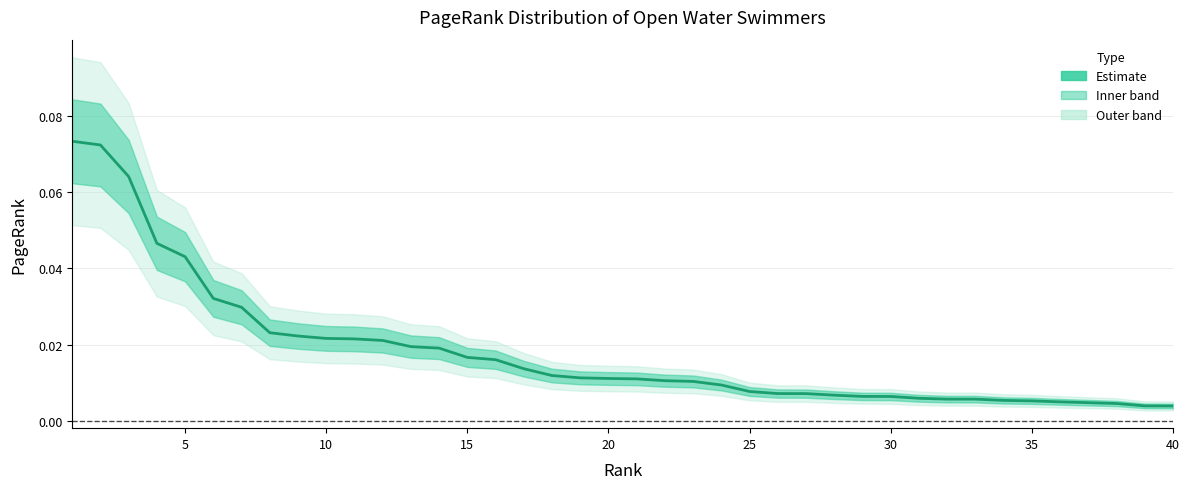

Reading left to right, transcribe all the data shown in this chart.

0.1	0.1	0.1	0.0	0.0	0.0	0.0	0.0	0.0	0.0	0.0	0.0	0.0	0.0	0.0	0.0	0.0	0.0	0.0	0.0	0.0	0.0	0.0	0.0	0.0	0.0	0.0	0.0	0.0	0.0	0.0	0.0	0.0	0.0	0.0	0.0	0.0	0.0	0.0	0.0